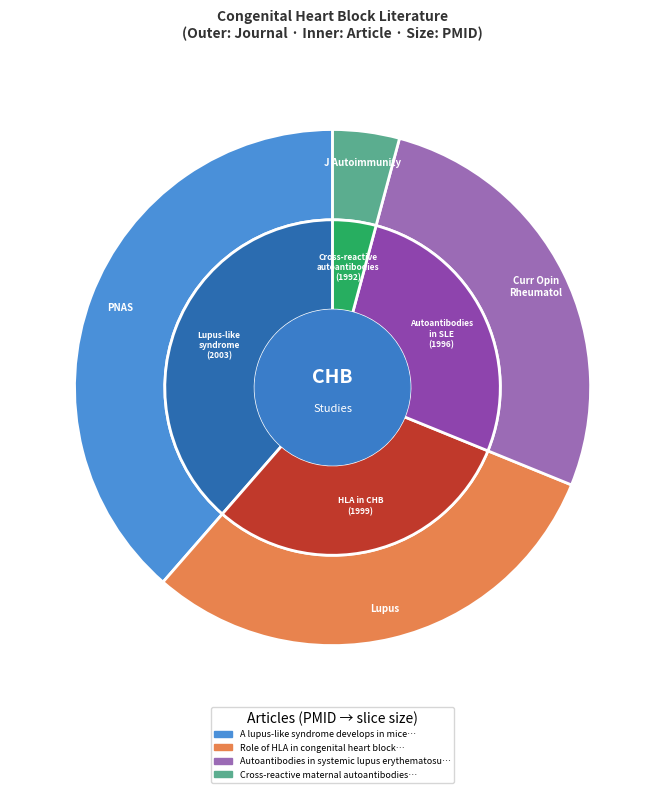

Is Role of HLA in congenital heart block the majority of the pie?

No